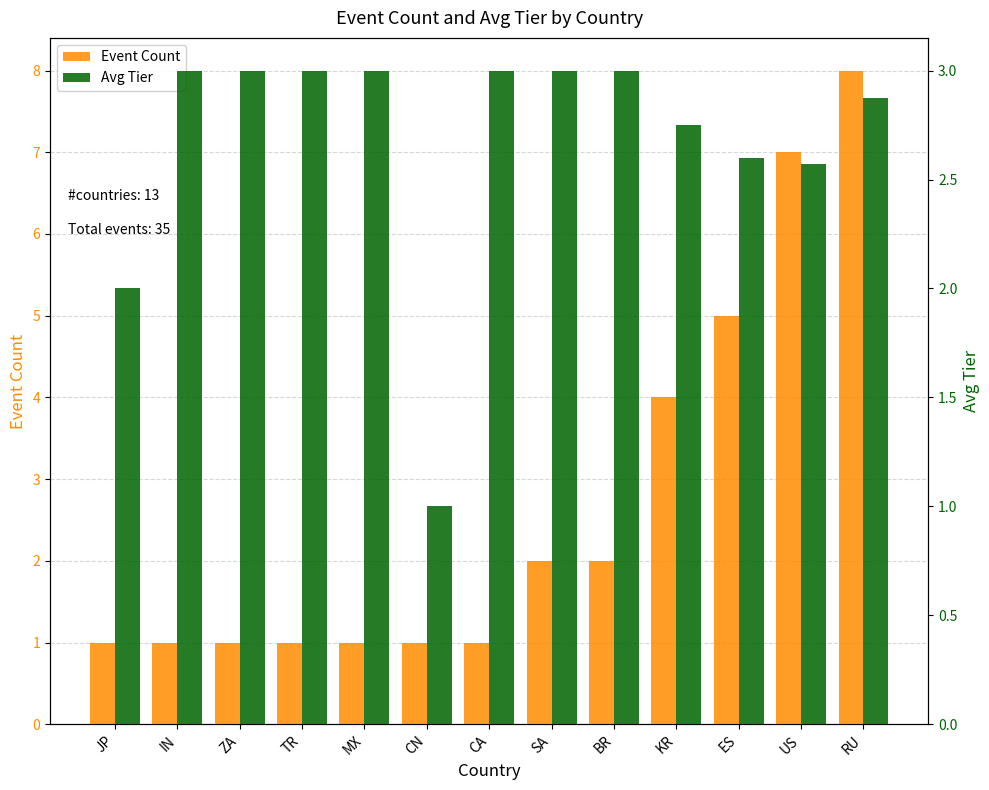

True or false: Event Count has a value of 1.0 at ZA.

True